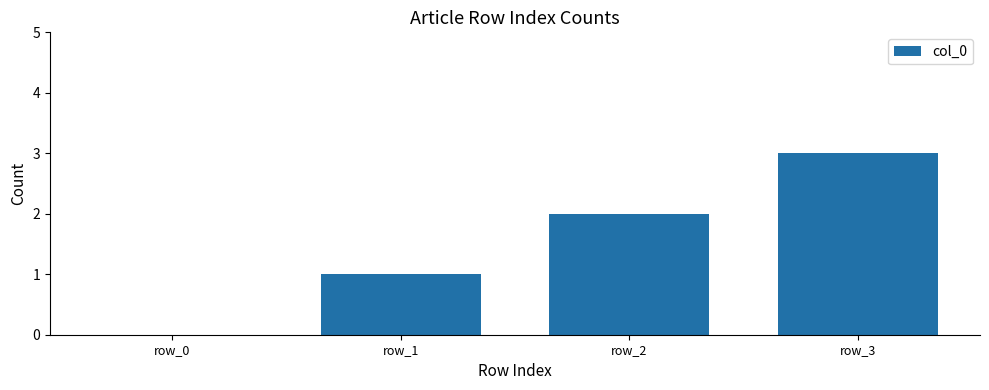

At which category does the chart reach its peak across all series?

row_3